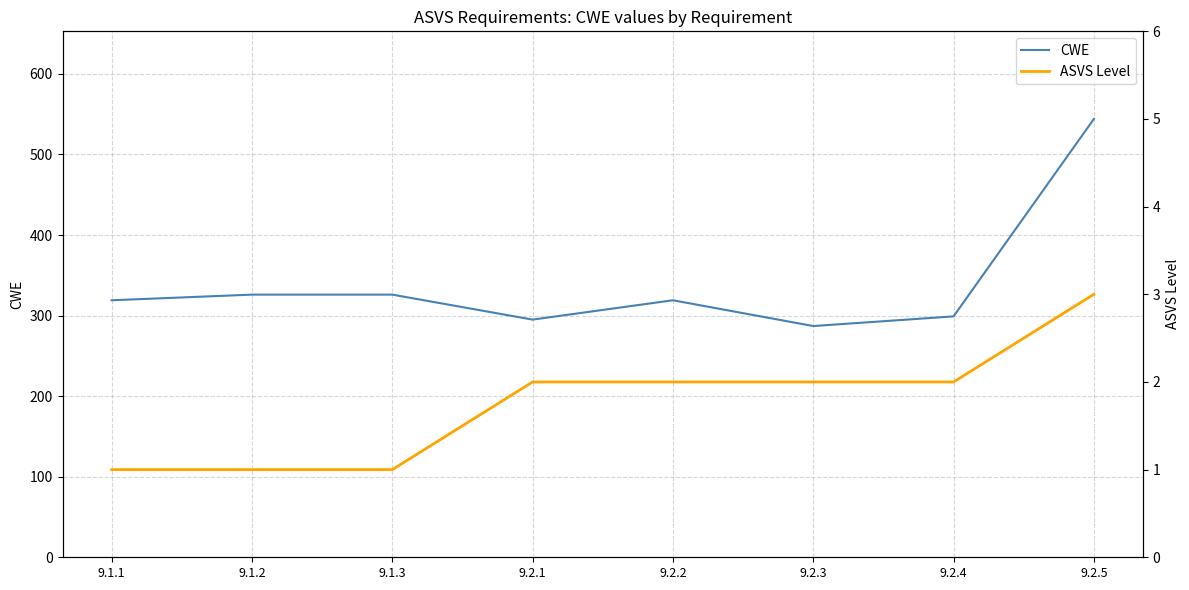

At which category is the sum across all series the highest?

9.2.5